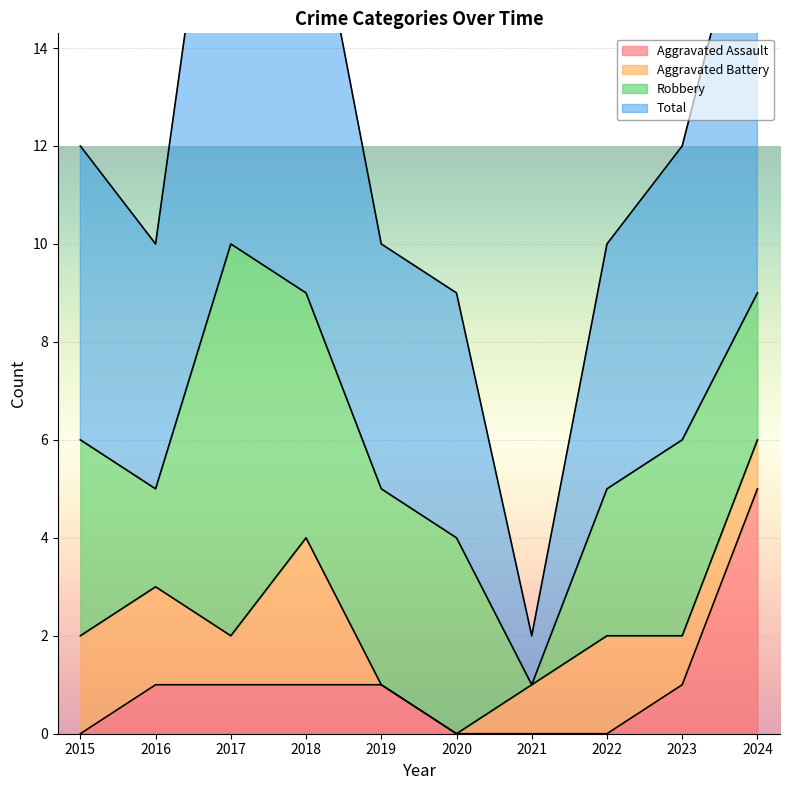

At which label does Total reach its peak?

2017